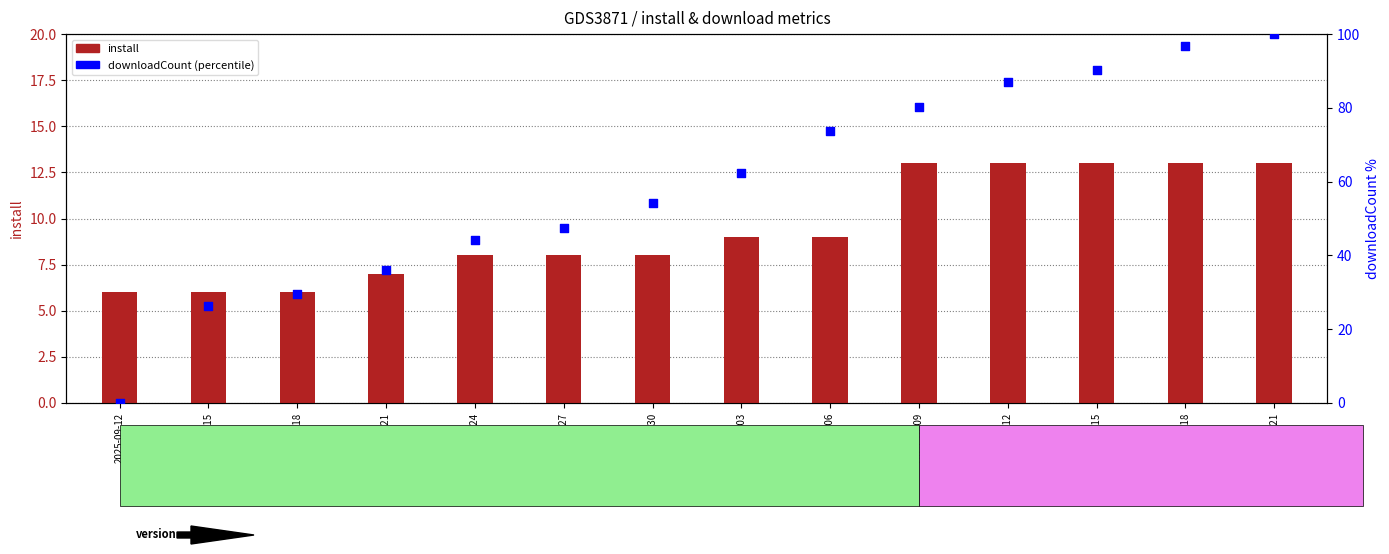

At how many categories does at least one series exceed 36?

11